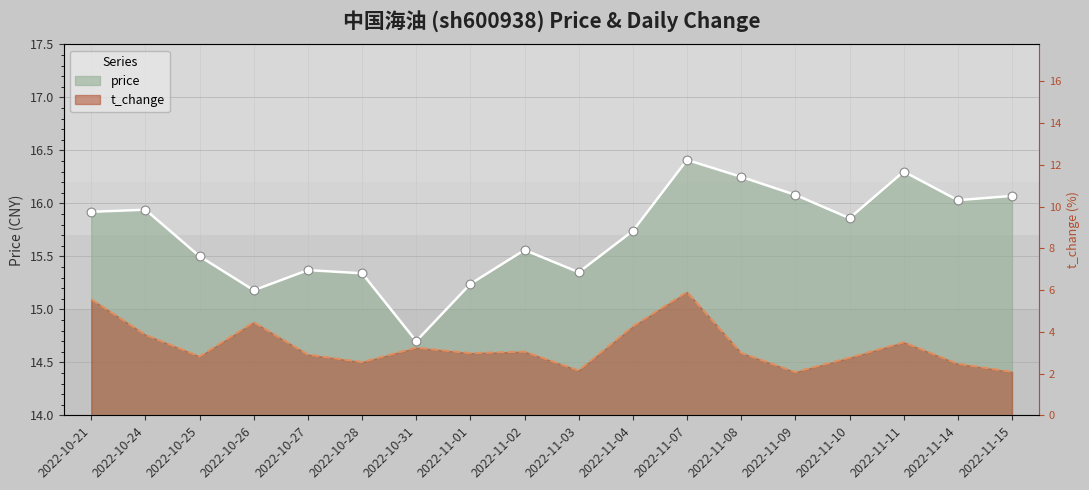

Is the value of t_change at 2022-10-25 greater than the value of price at 2022-11-08?

No